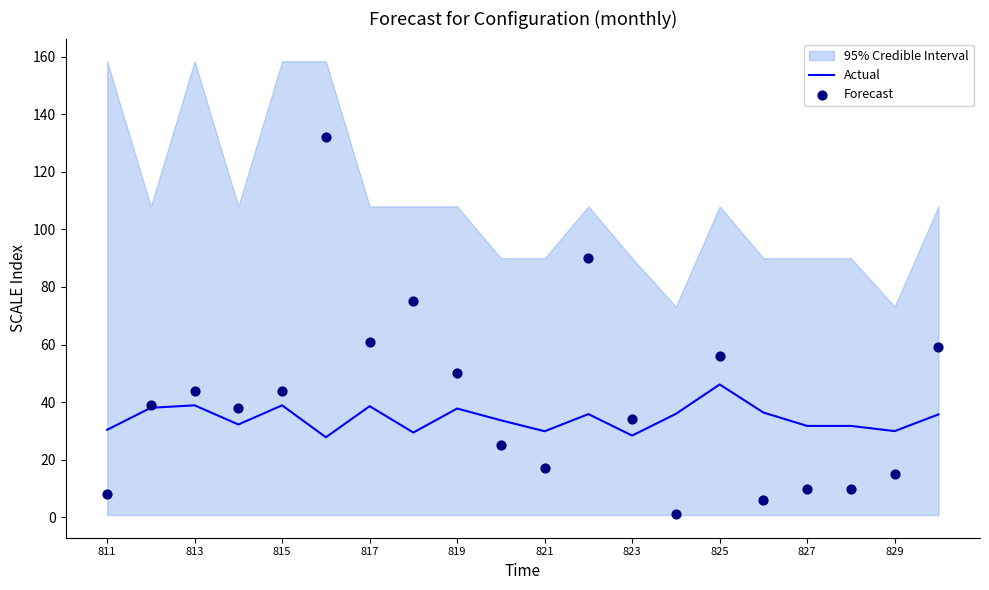

Is it true that Actual equals 17.8 at 811?

False